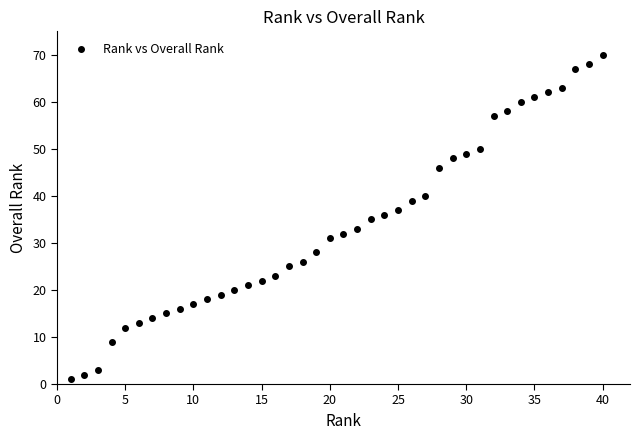

What is the range of Y values (max minus min)?

69